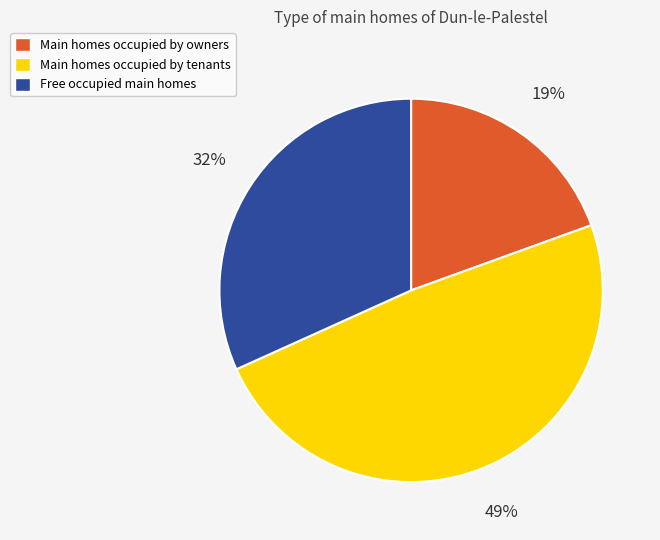

Is there any slice that represents more than half of the pie?

No